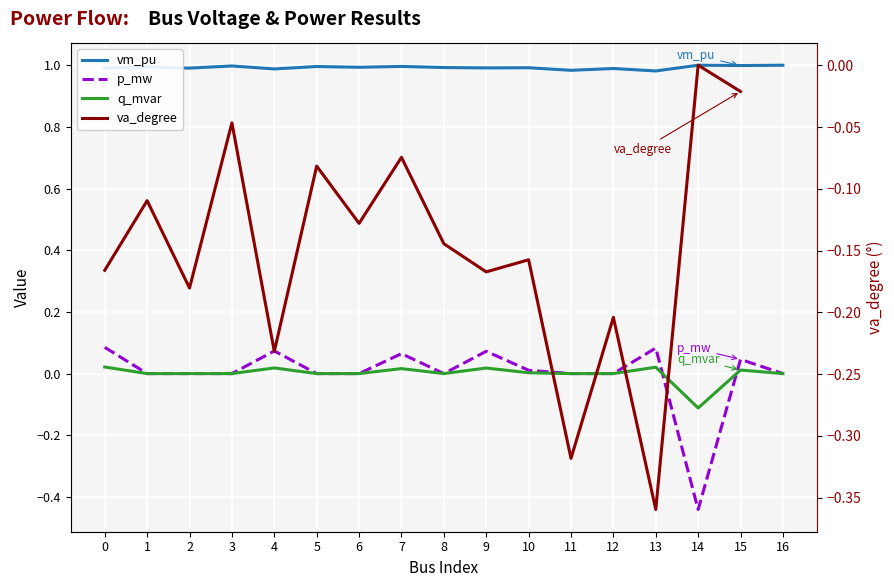

Between which two adjacent categories do va_degree and q_mvar first intersect?

13 and 14